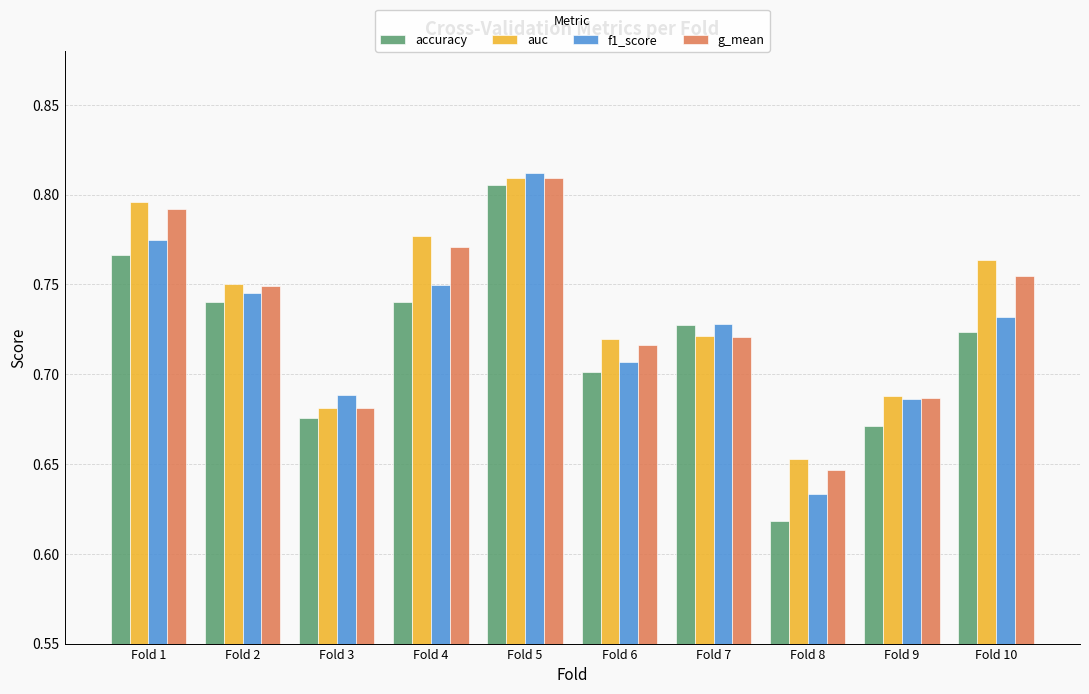

Is it true that auc equals 0.3 at Fold 1?

False